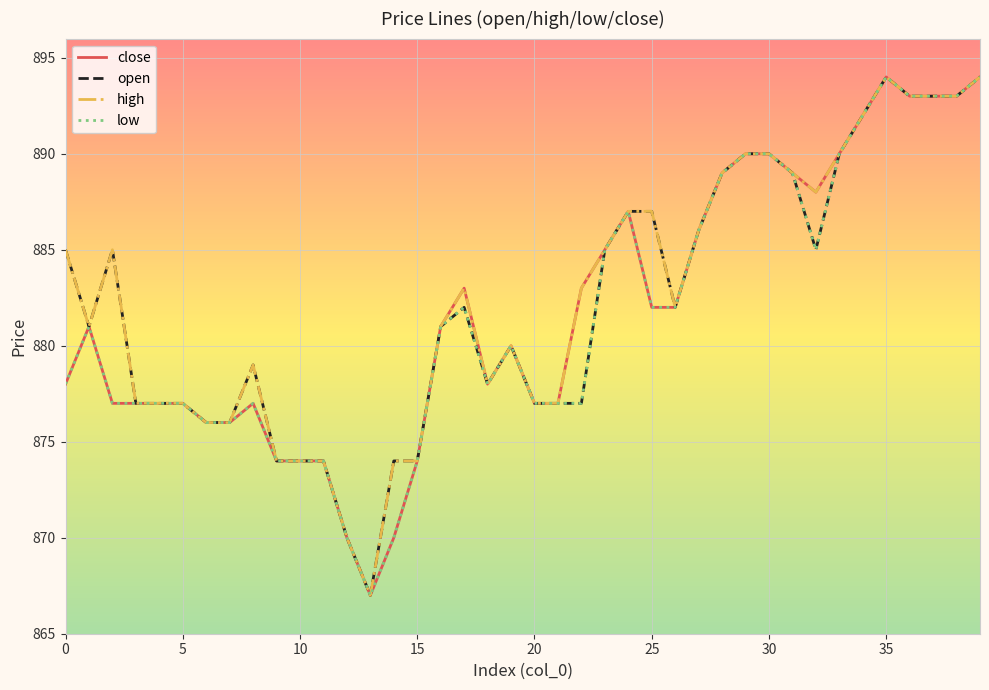

What is the minimum value shown in the chart?

867